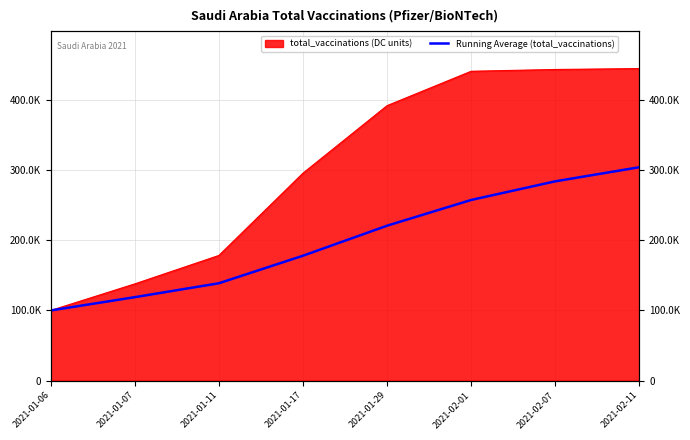

At which category does the chart reach its minimum across all series?

2021-01-06